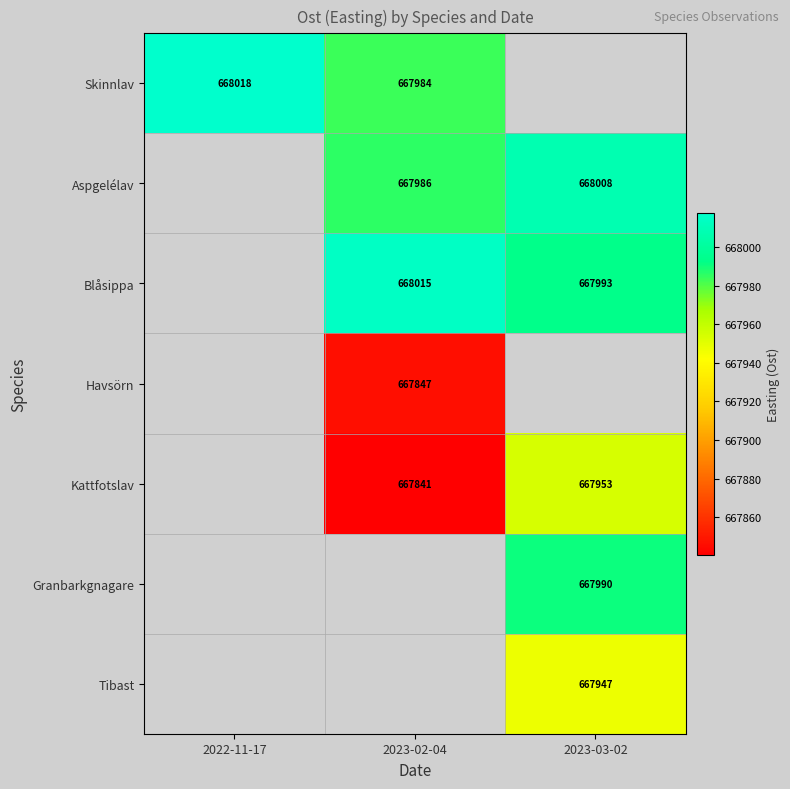

Is the value of Aspgelélav at 2023-03-02 greater than the value of Blåsippa at 2023-02-04?

No